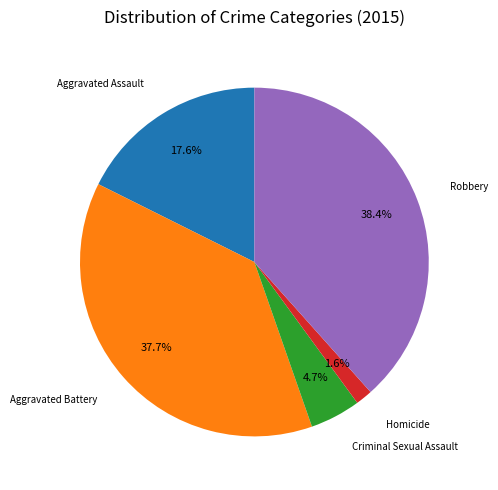

What portion of the pie excludes Aggravated Battery?

62.3%